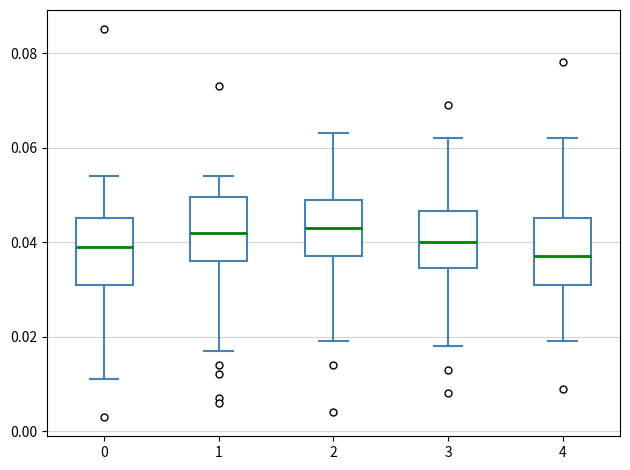

Where is the lower edge of the box at x = 1 on the y-axis? The values are not printed on the chart, so give them approximately, as read against the axis.

0.036